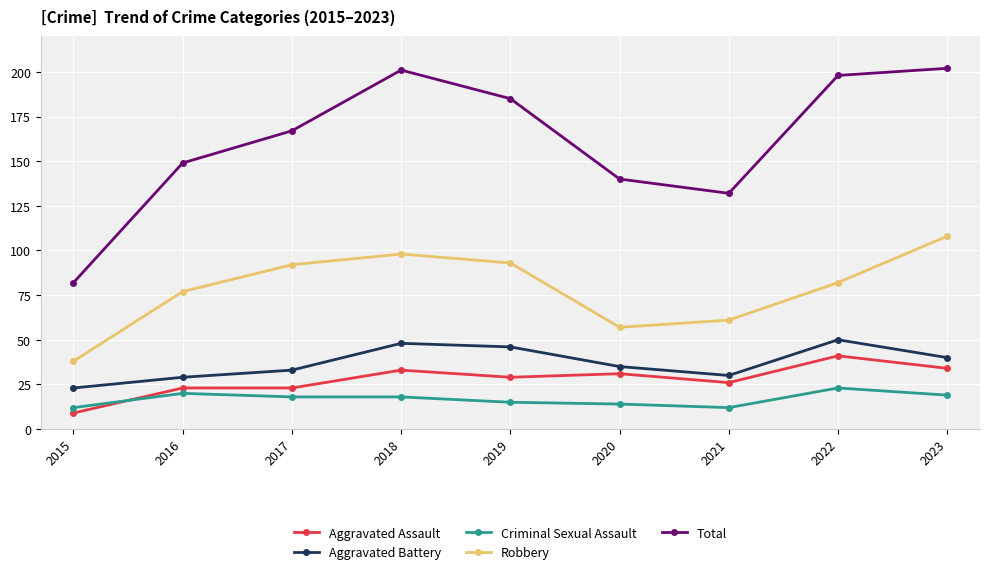

Count the number of categories in the chart.

9